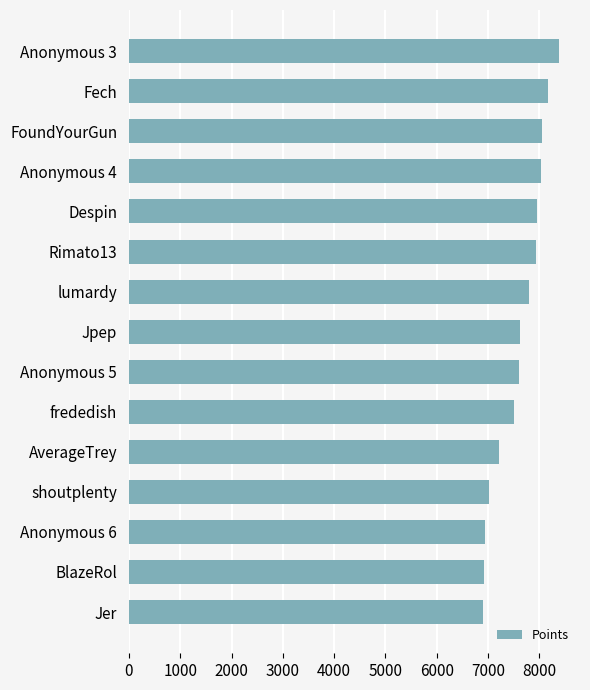

What is the value of the 14th bar from the top?

6915